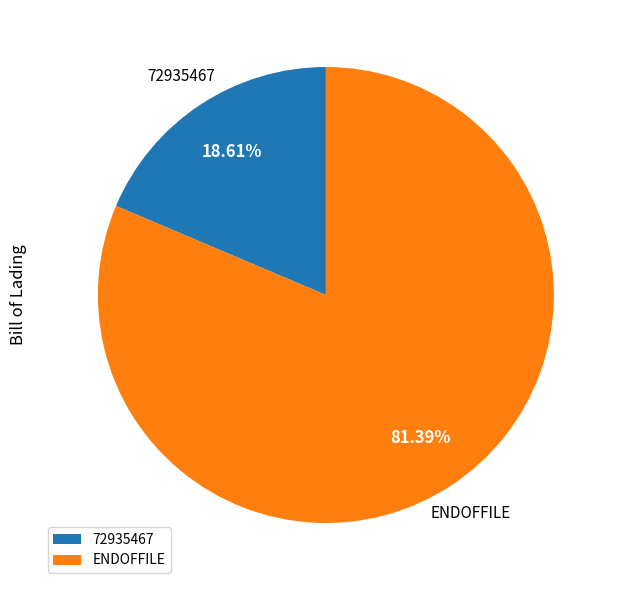

Which category has the smallest portion of the pie?

72935467